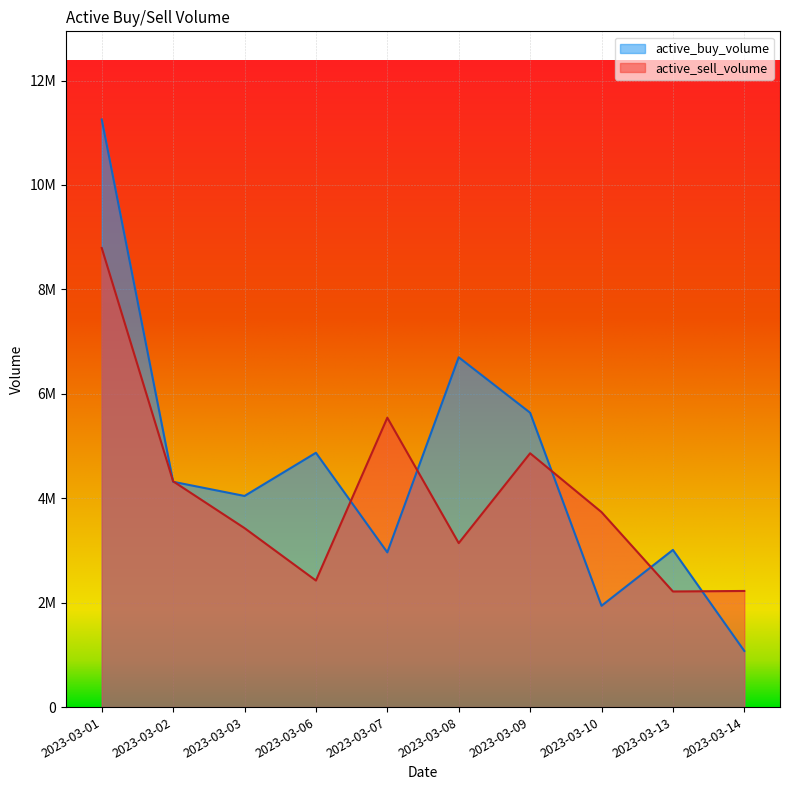

What is the difference between the maximum and second lowest values in the active_buy_volume series?

9313725